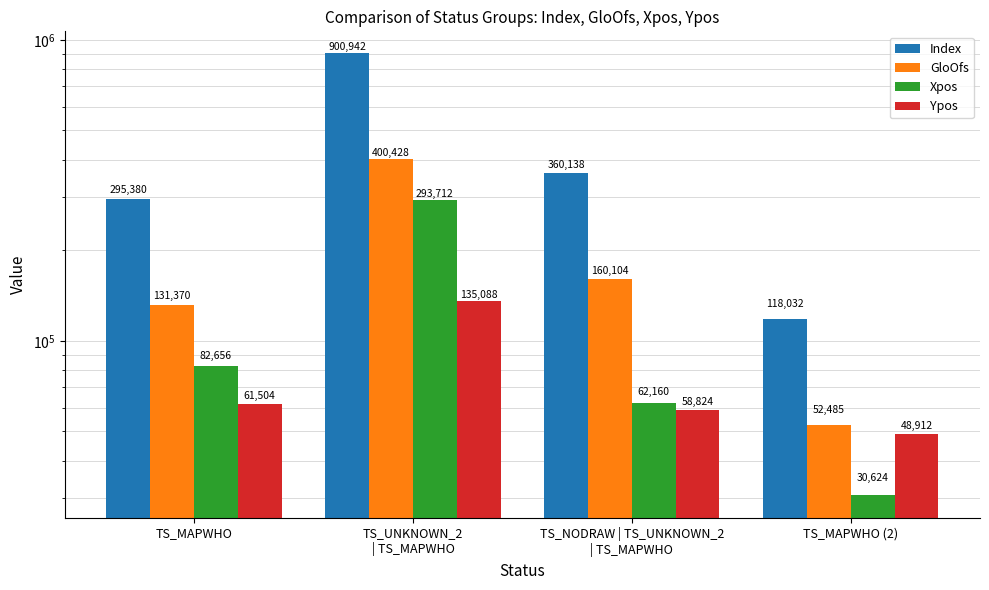

Reading left to right, what are all the values shown in this chart?

Index: 295380	900942	360138	118032
GloOfs: 131370	400428	160104	52485
Xpos: 82656	293712	62160	30624
Ypos: 61504	135088	58824	48912